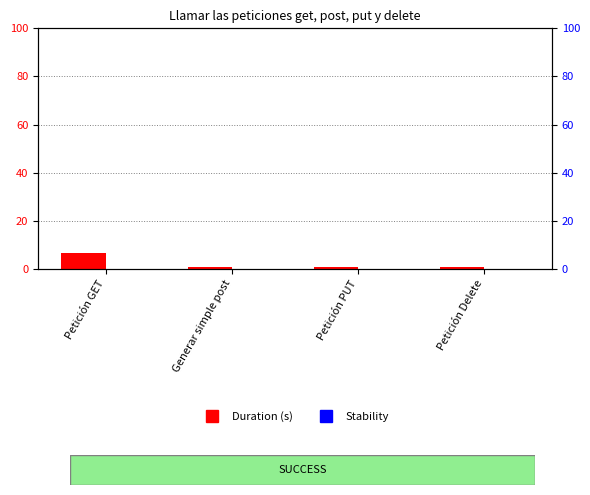

List the labels in order of Stability value, smallest first.

Petición GET, Generar simple post, Petición PUT, Petición Delete